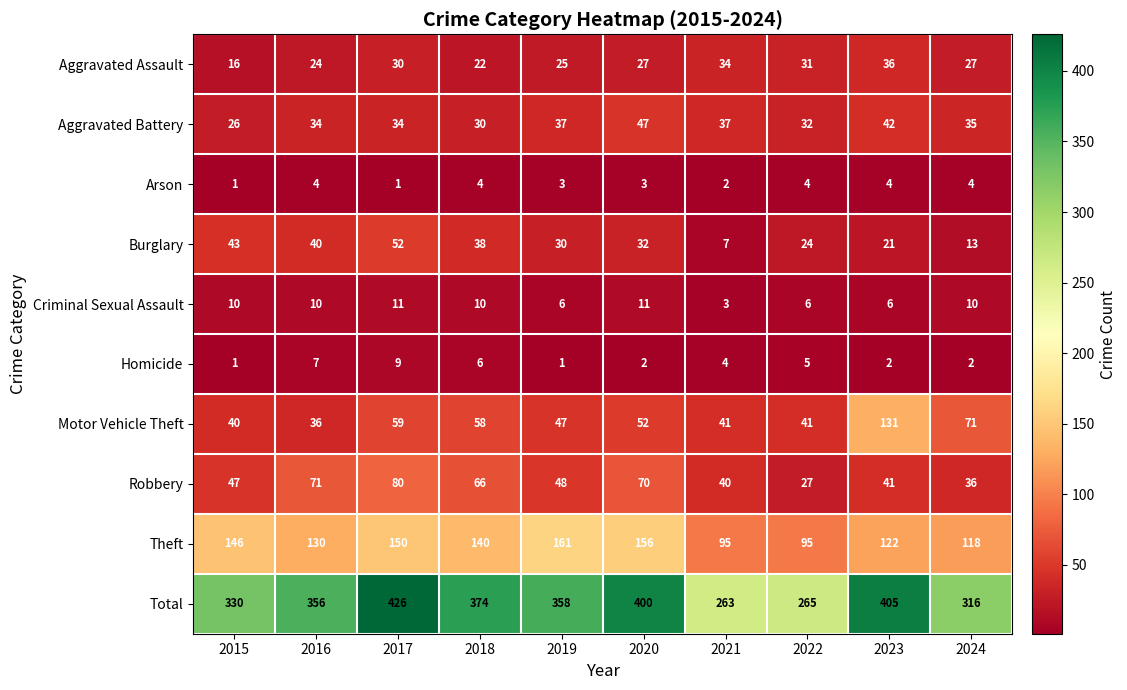

What is the sum of all Aggravated Assault values?

272